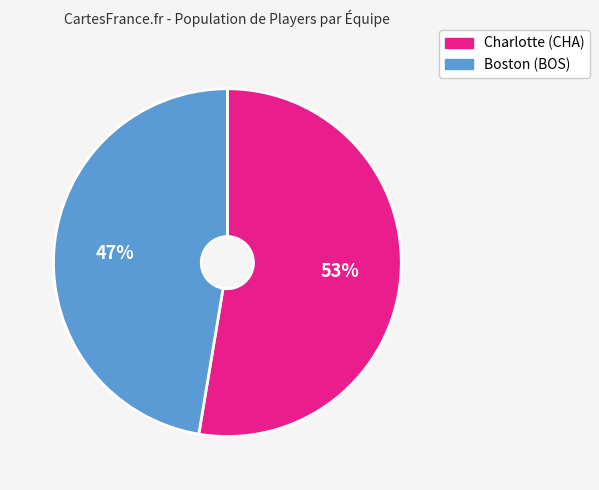

Does Boston (BOS) represent more than half of the total?

No